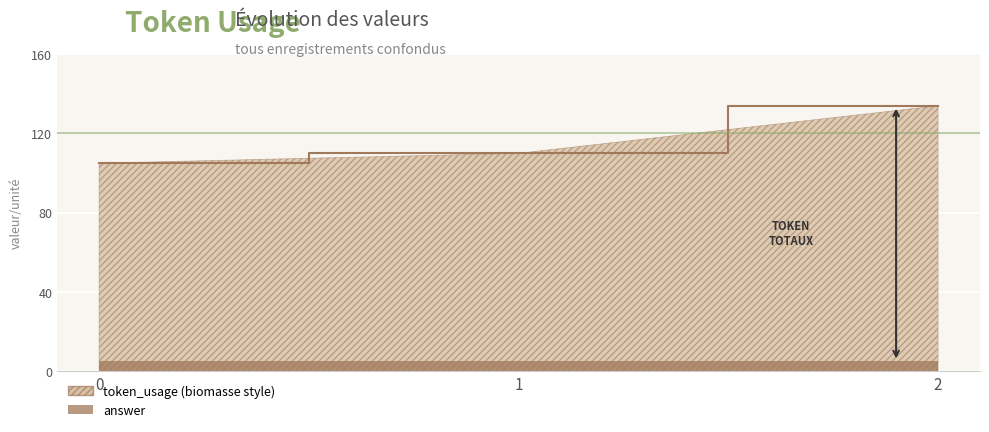

Which label corresponds to the largest value in the chart?

2